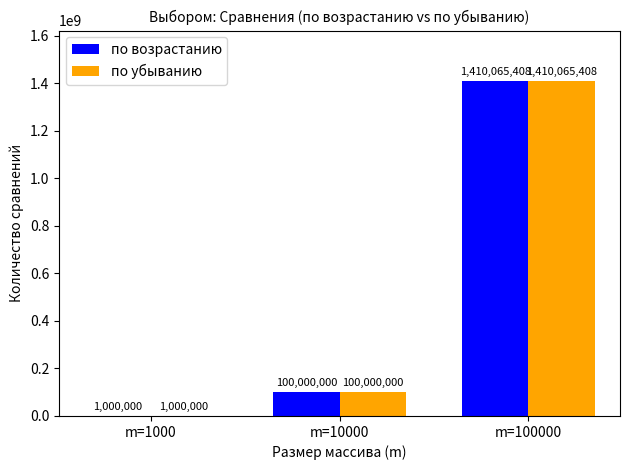

How many distinct data groups are displayed?

2